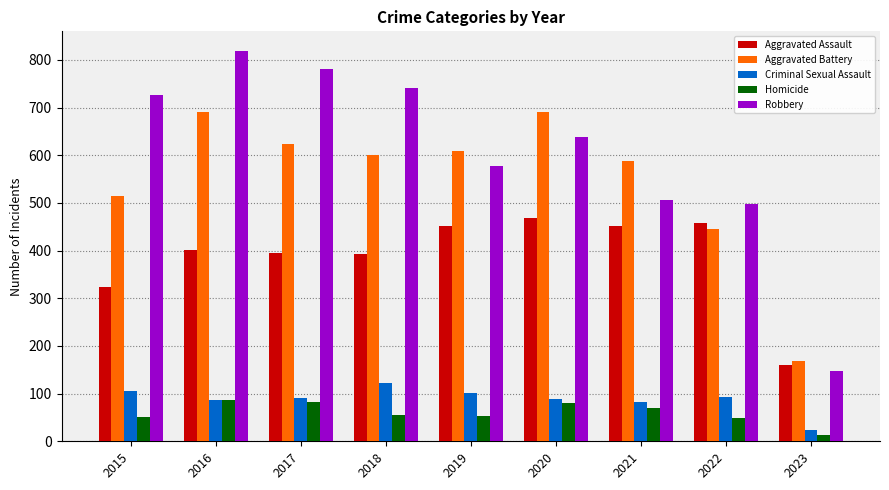

List the series in order of their peak value, lowest first.

Homicide, Criminal Sexual Assault, Aggravated Assault, Aggravated Battery, Robbery